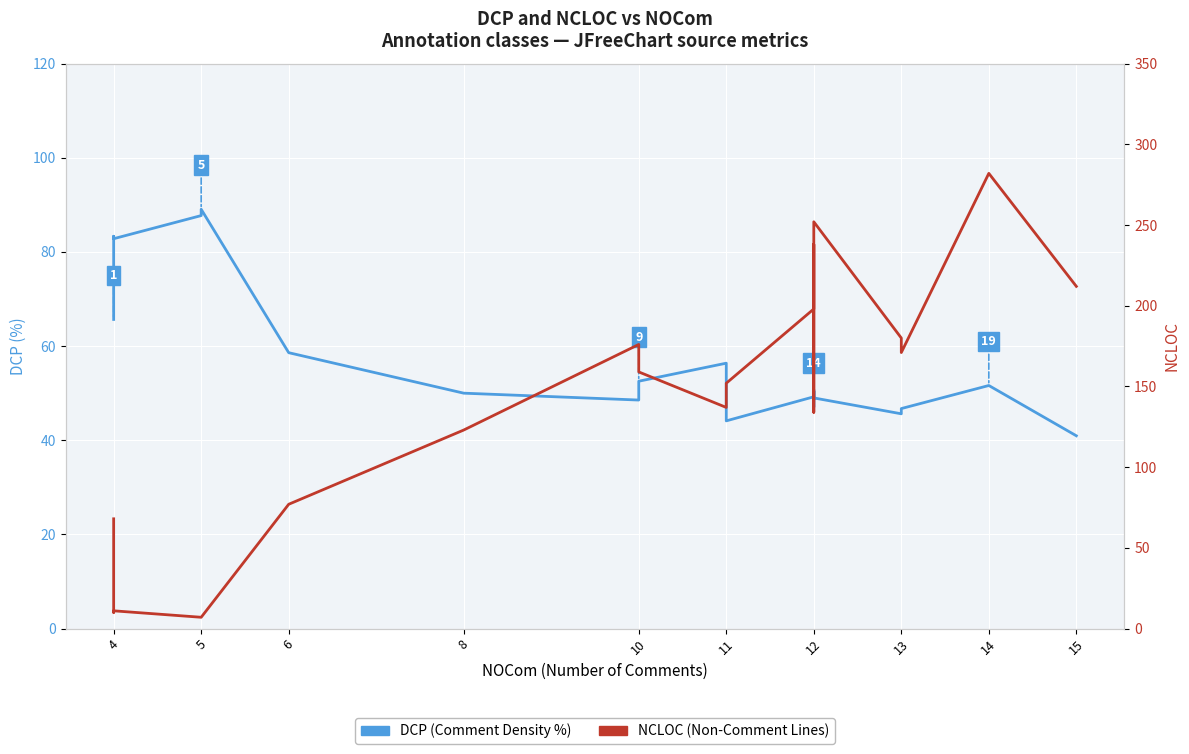

After their last crossing, which series has the higher values: DCP (Comment Density %) or NCLOC (Non-Comment Lines)?

NCLOC (Non-Comment Lines)